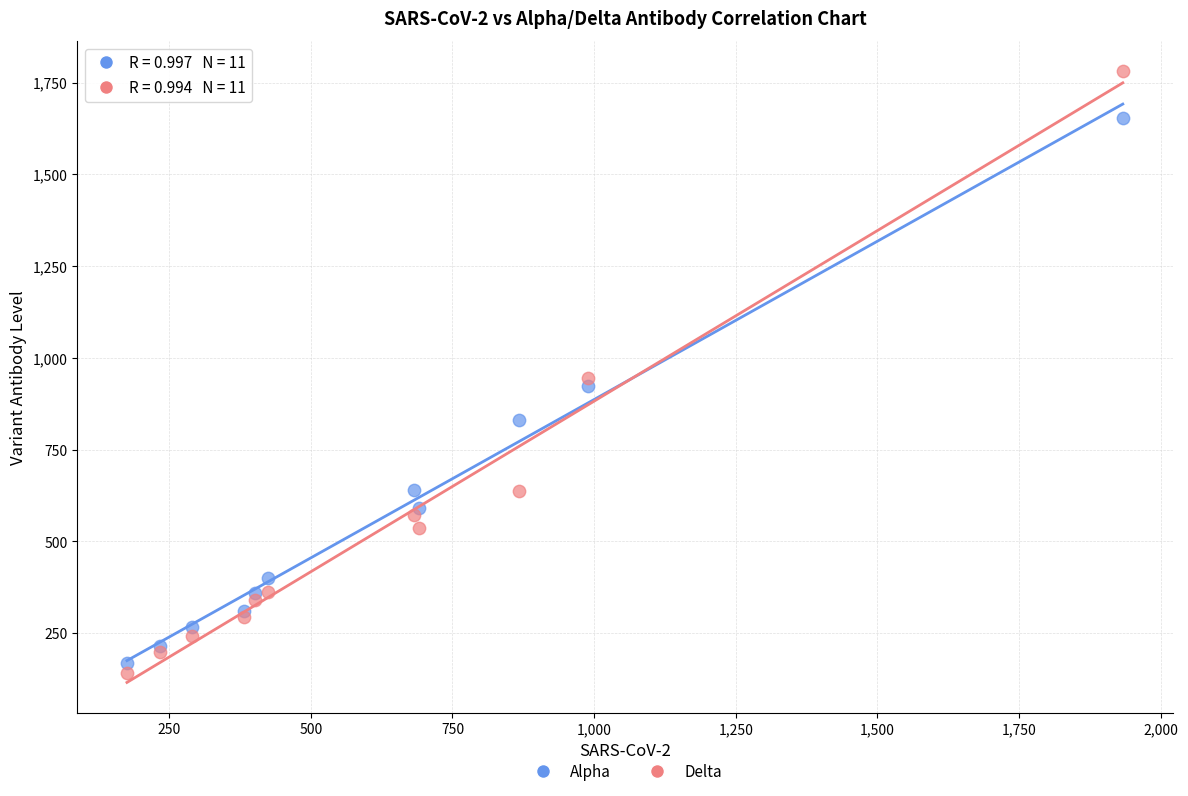

Which series contains the highest Y value?

Delta